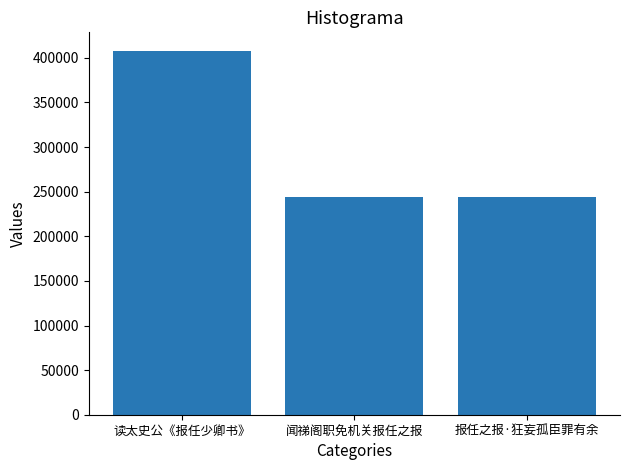

What is the maximum value shown in the chart?

408229